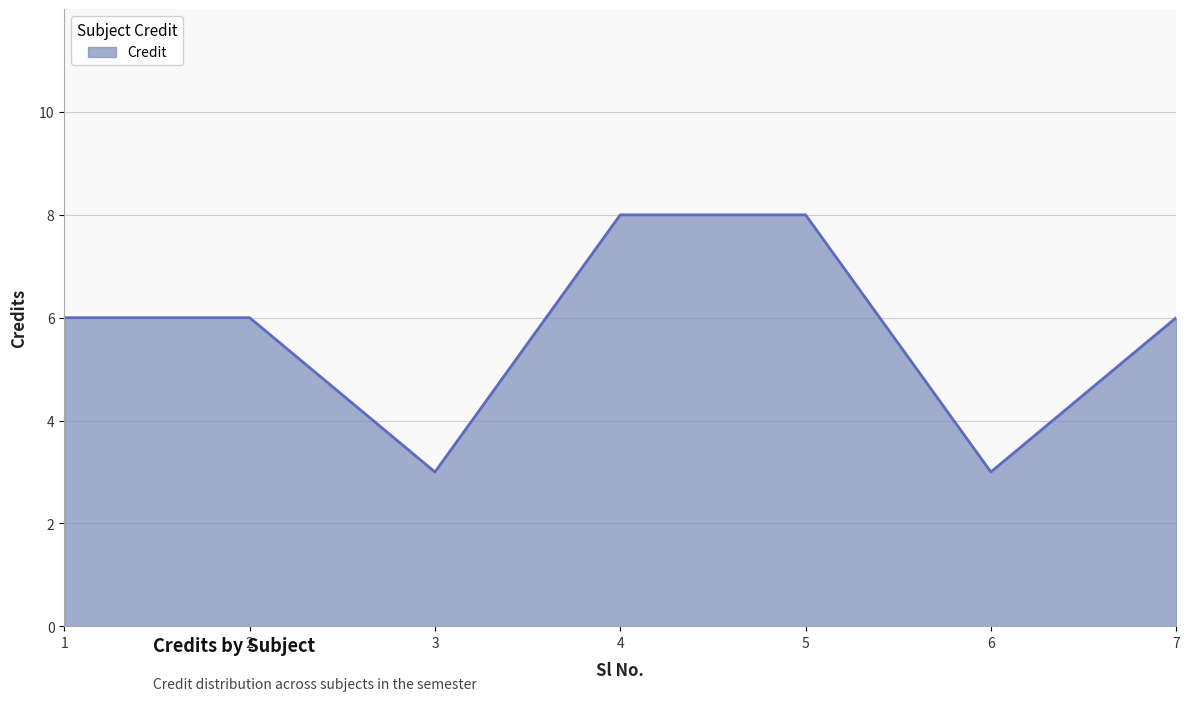

What is the greatest value displayed?

8